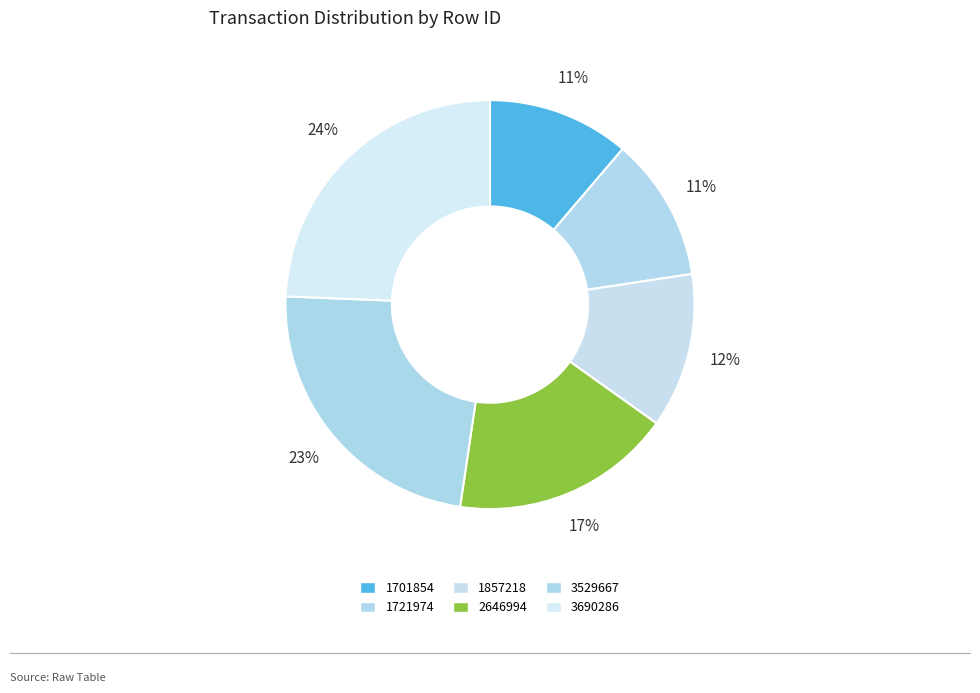

How many slices are in this pie chart?

6